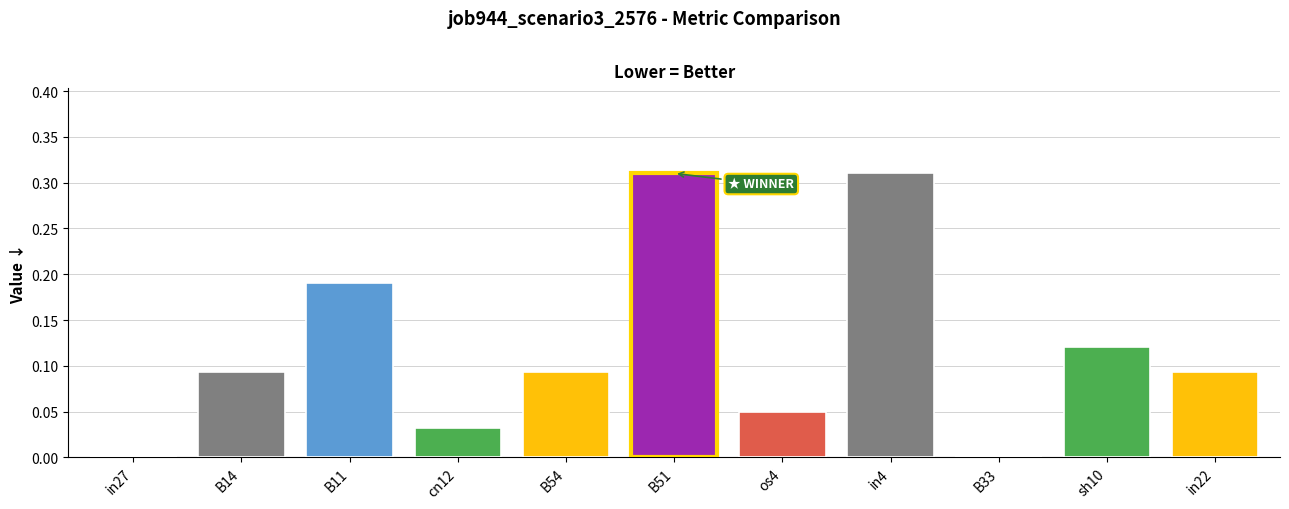

Does the chart contain stacked bars?

No